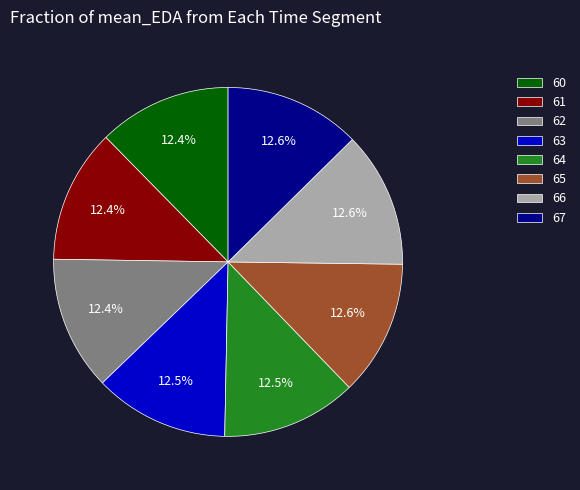

What percentage is the 61 slice, to the nearest percent?

12%